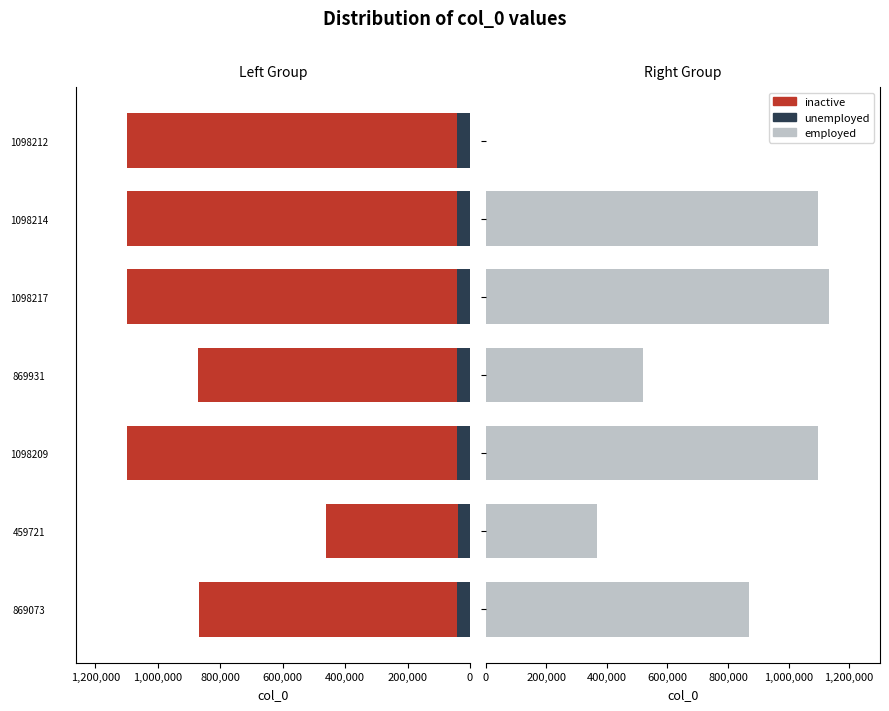

Count the number of data series in this chart.

2